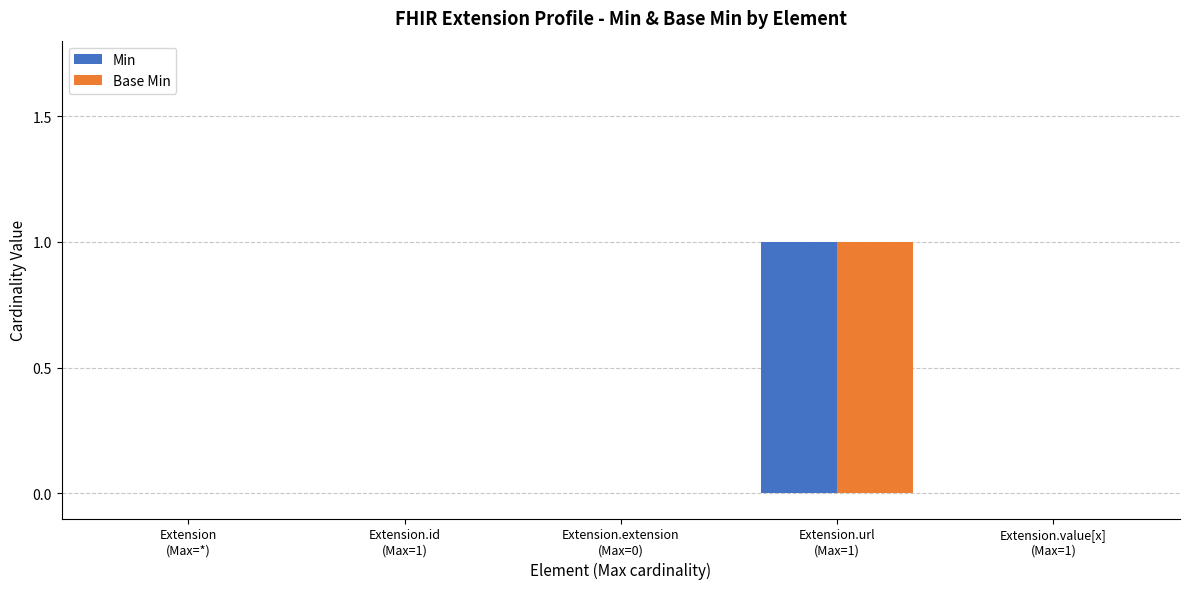

Count the number of data series in this chart.

2